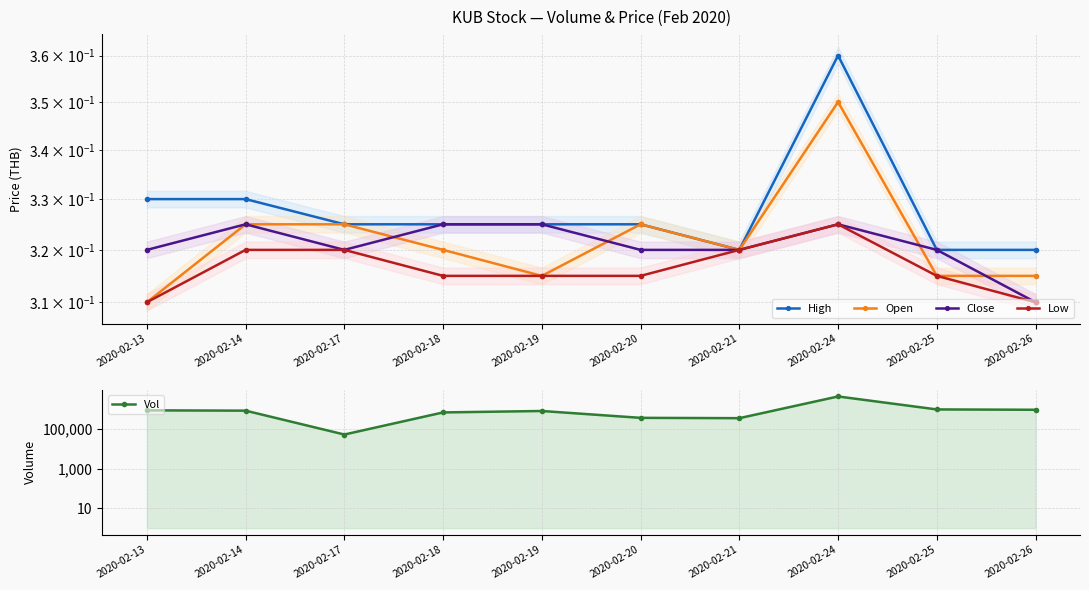

At which label does Low reach its peak?

2020-02-24